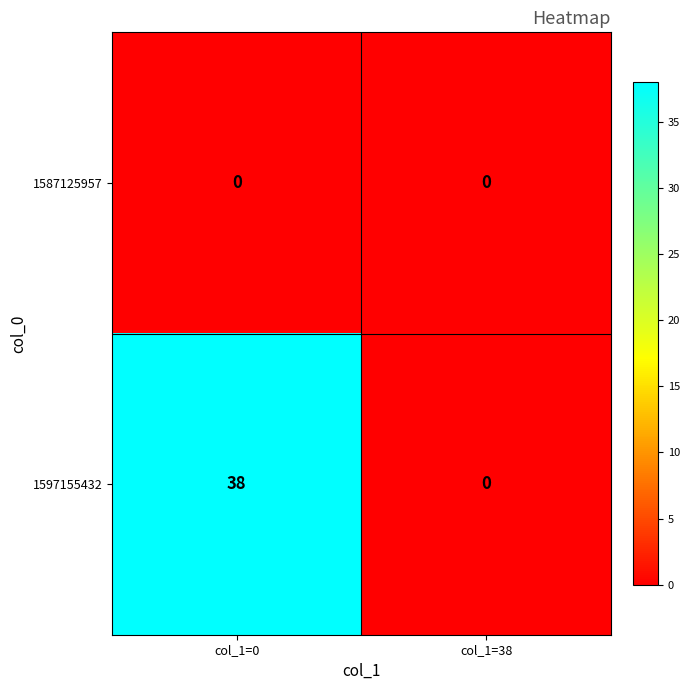

Between col_1=0 and col_1=38, which series saw the biggest shift?

1597155432